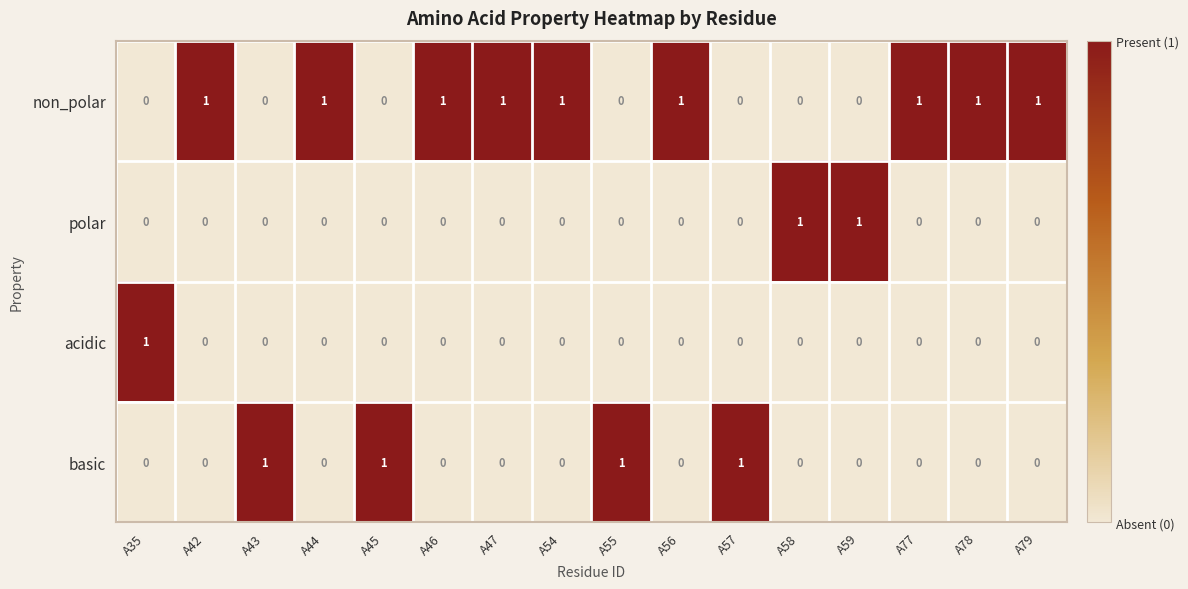

The basic series shows 0 at A42. True or false?

True